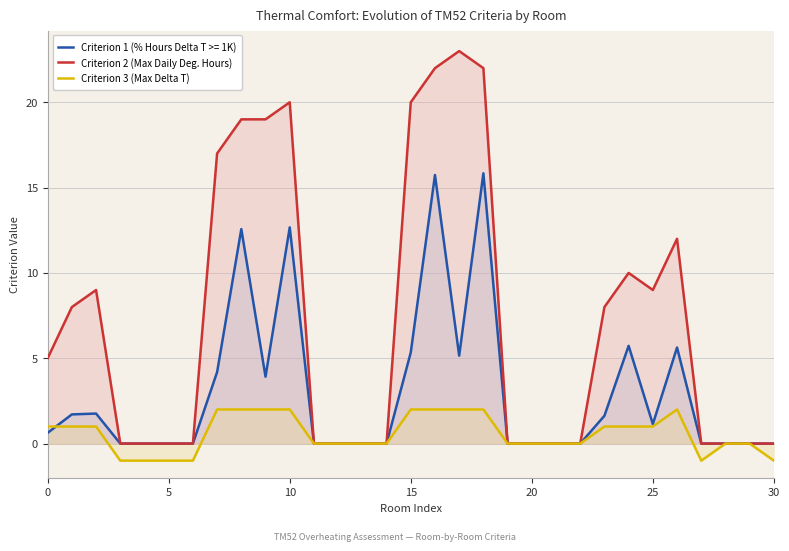

What are all the series names shown in the legend?

Criterion 1 (% Hours Delta T >= 1K), Criterion 2 (Max Daily Deg. Hours), Criterion 3 (Max Delta T)